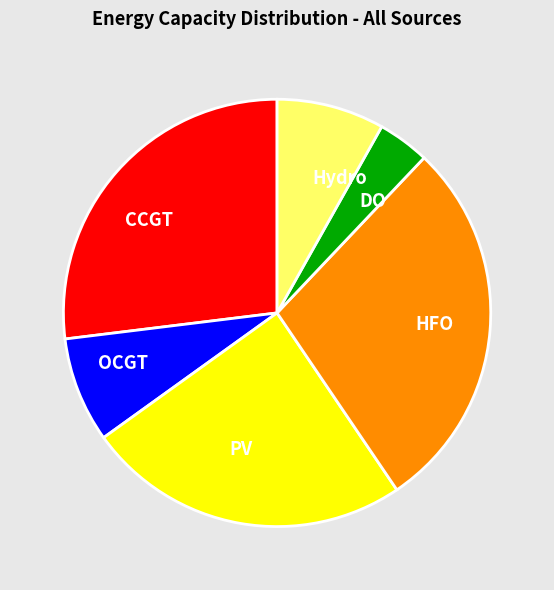

Does OCGT represent more than half of the total?

No